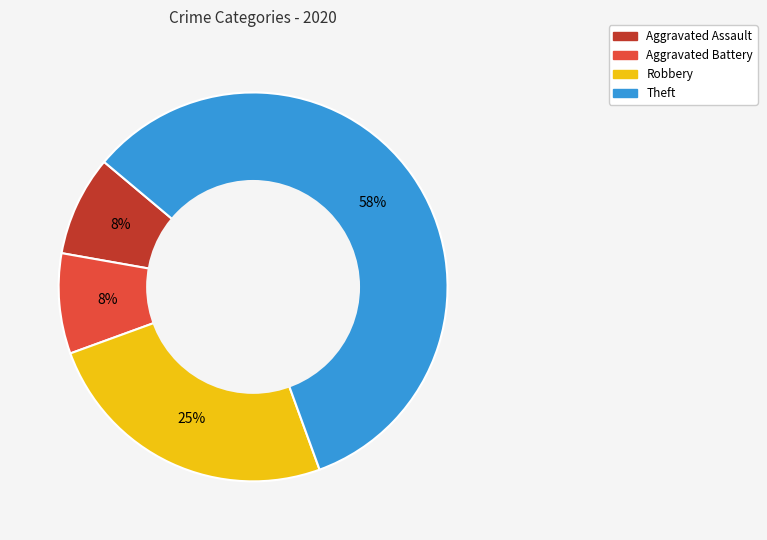

To the nearest percent, what is the average slice percentage?

25%